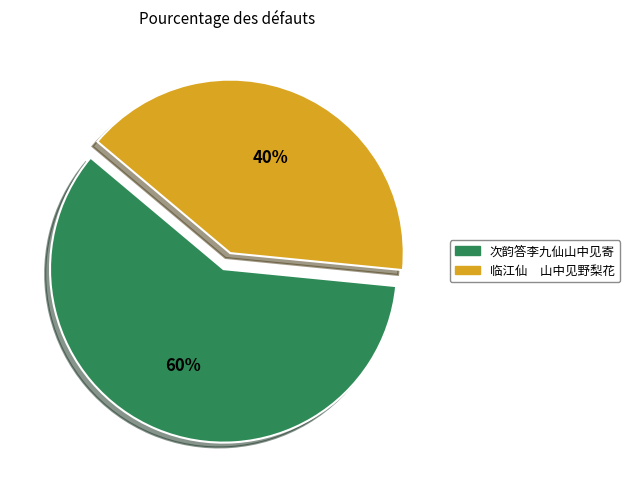

Do 次韵答李九仙山中见寄 and 临江仙 山中见野梨花 together represent more than half of the pie?

Yes